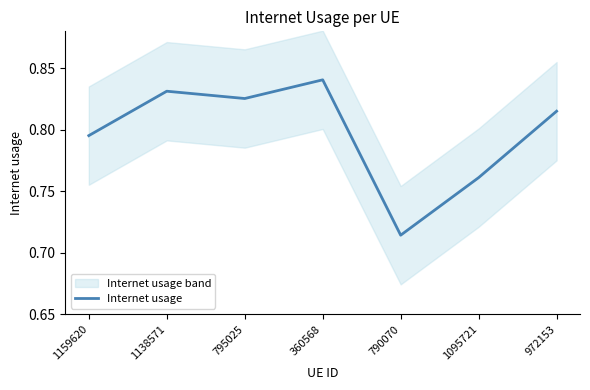

Is it true that the value at 790070 is 0.4?

False